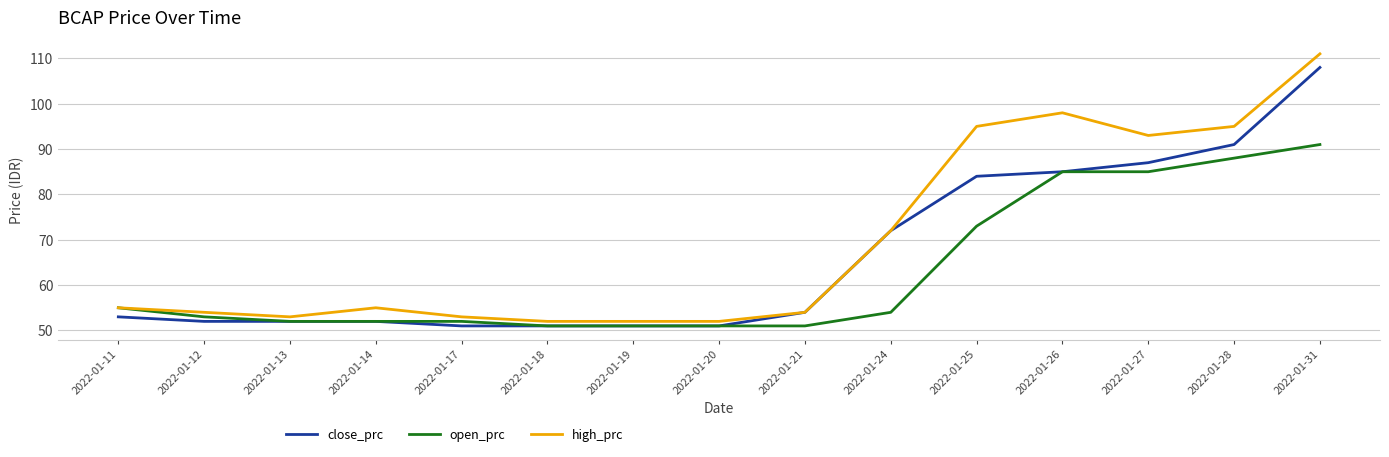

The high_prc series shows 19 at 2022-01-17. True or false?

False